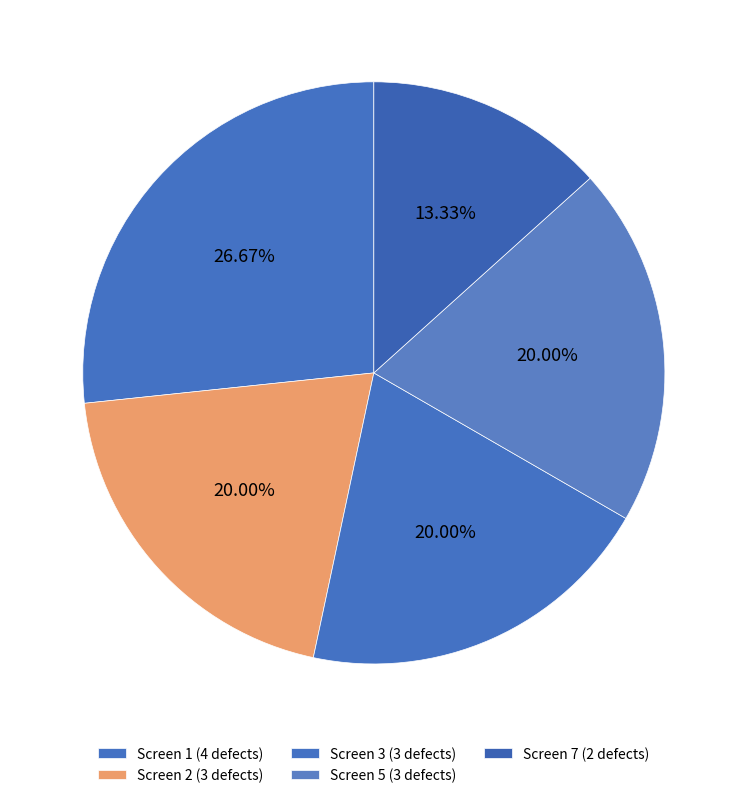

To the nearest percent, what portion does Screen 5 represent?

20%